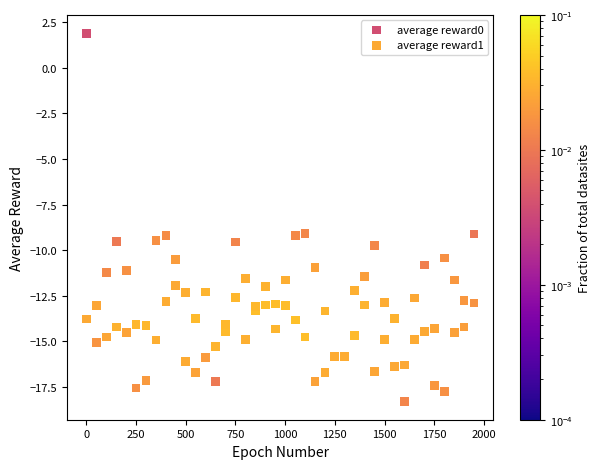

Which series contains the lowest Y value?

average reward0